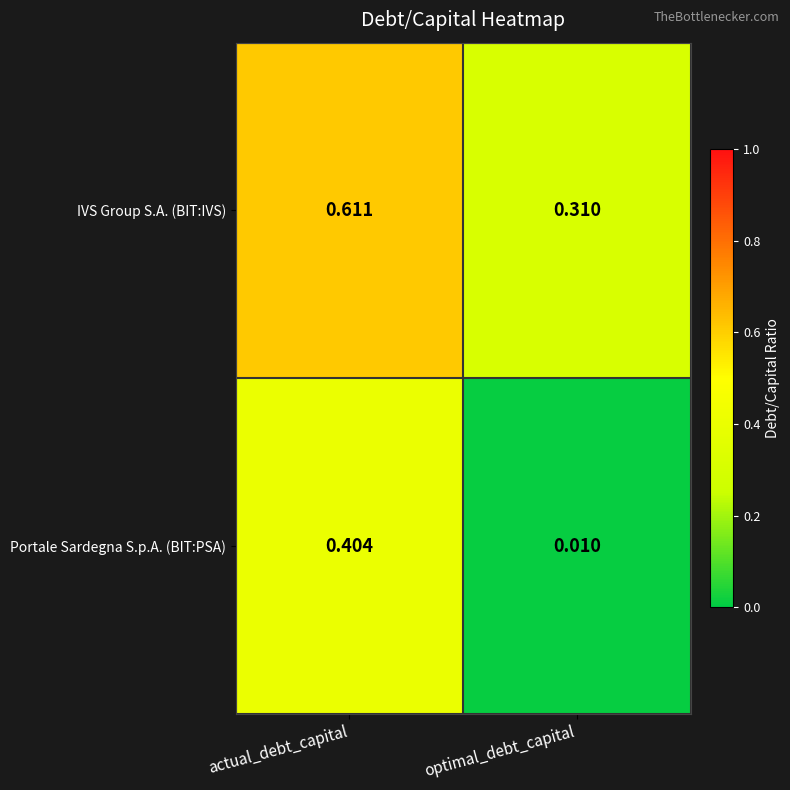

How many data points does each series have?

2